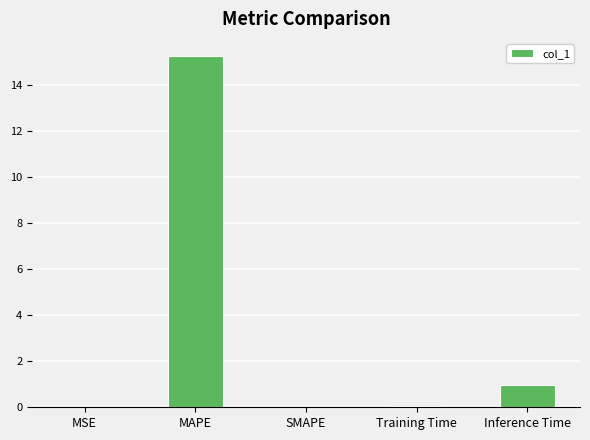

What is the average value?

3.2